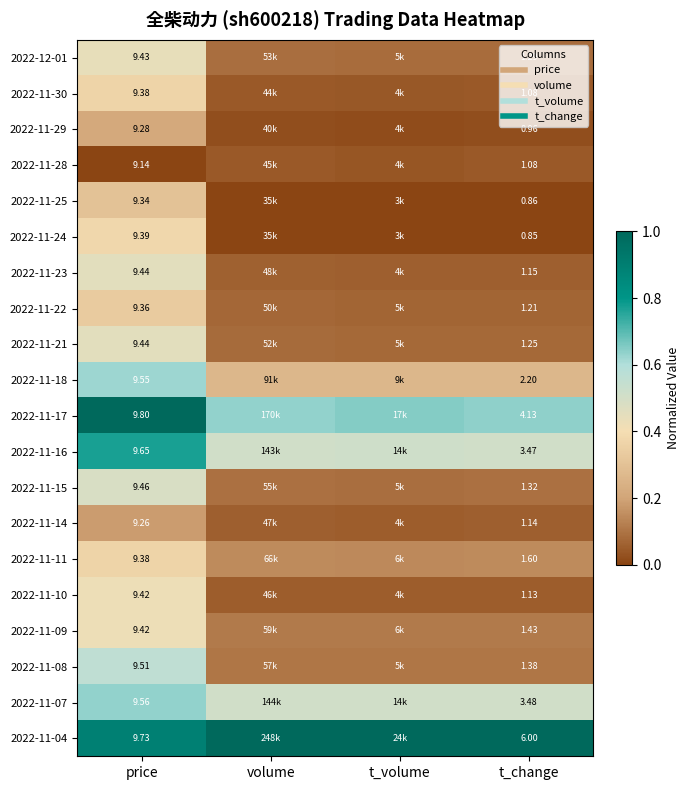

What is the maximum value for 2022-11-16?

0.8